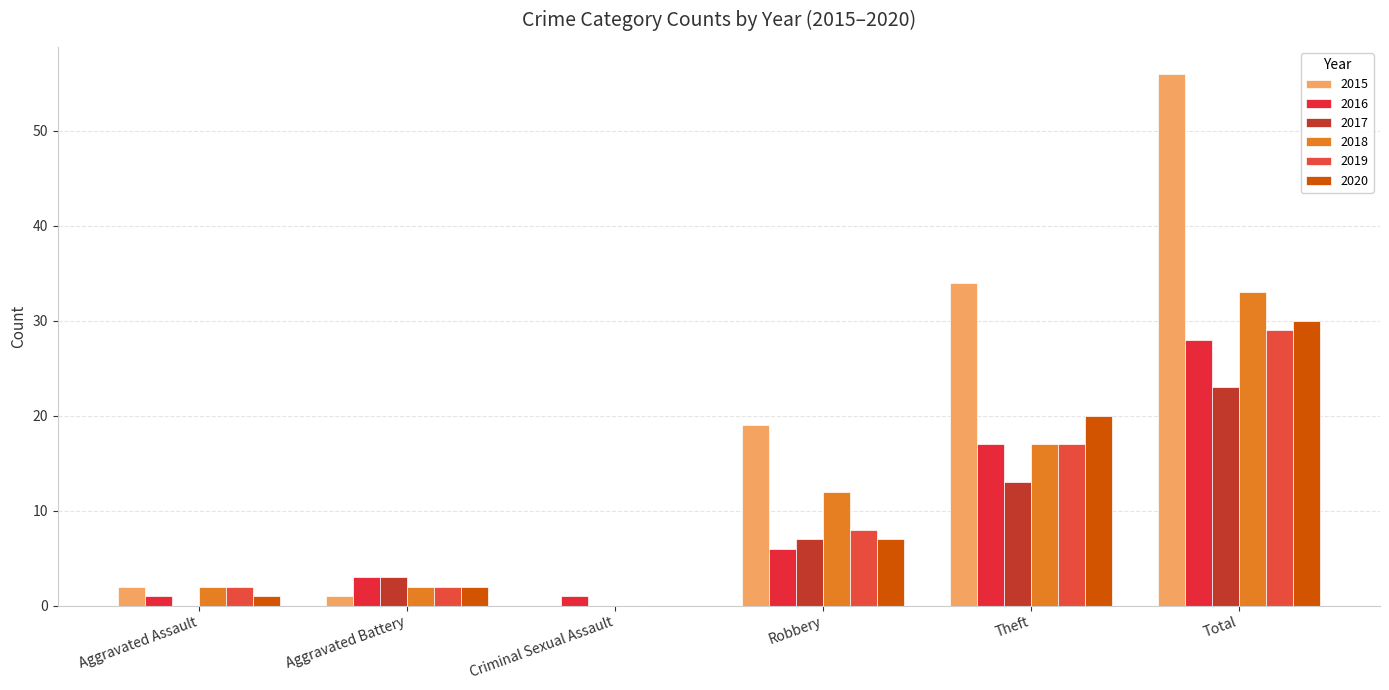

Is it true that 2019 equals 17 at Criminal Sexual Assault?

False